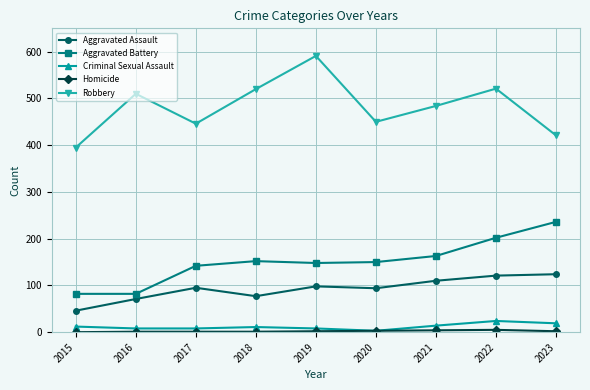

At which category does the chart reach its peak across all series?

2019